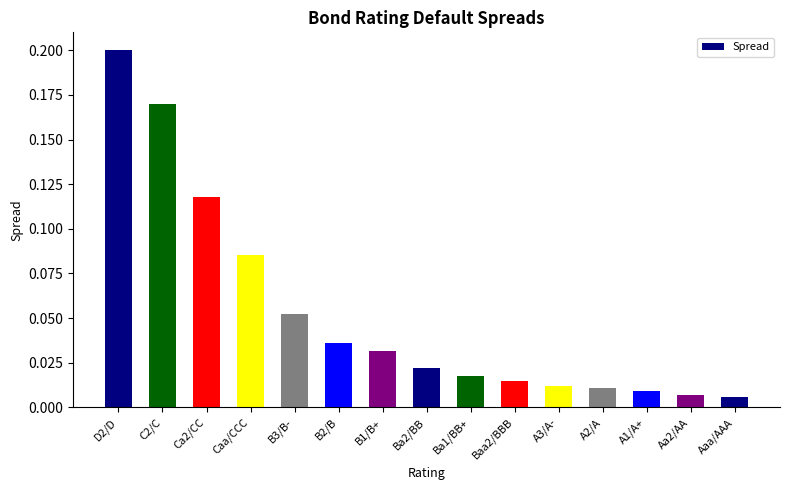

Which category has the highest value across all series?

D2/D